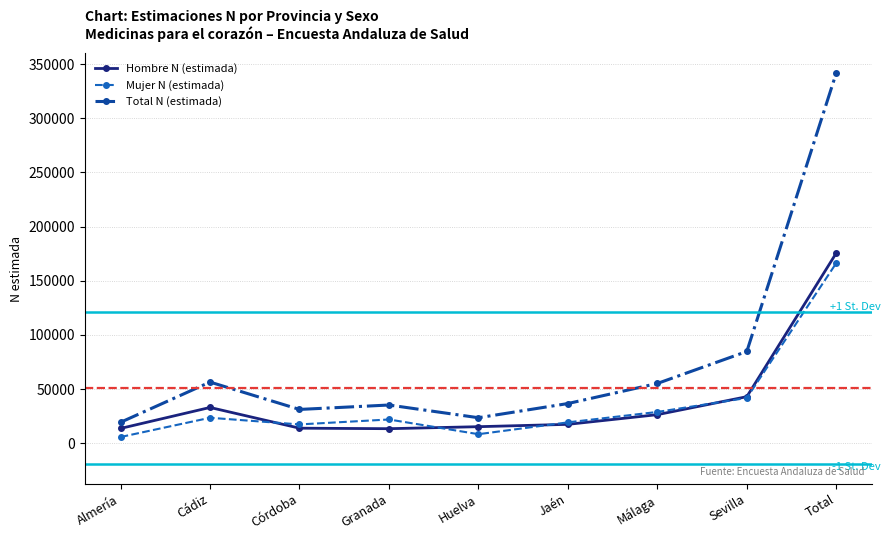

The Total N (estimada) series shows 23482 at Huelva. True or false?

True